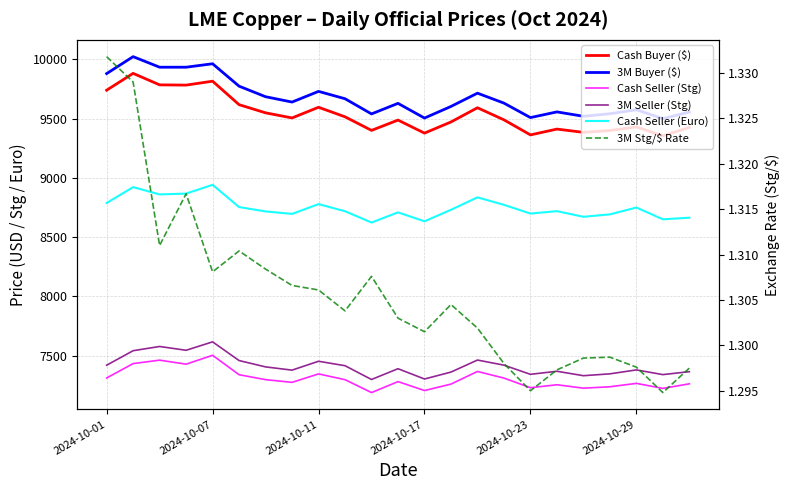

True or false: Cash Buyer ($) has a value of 14262.6 at 2024-10-17.

False